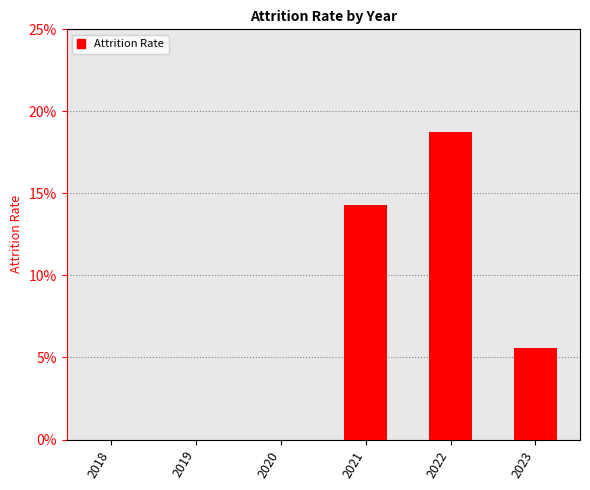

What is the difference between the maximum and minimum values?

0.2